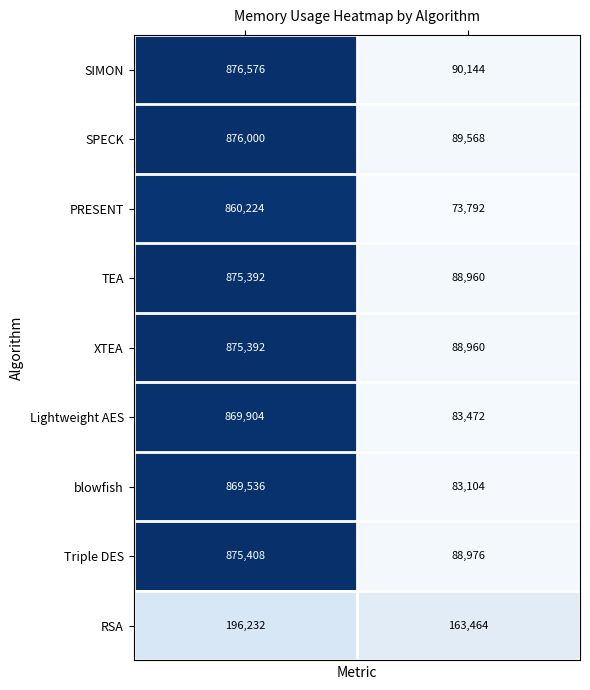

What is the difference between the maximum and minimum values in the blowfish series?

786432